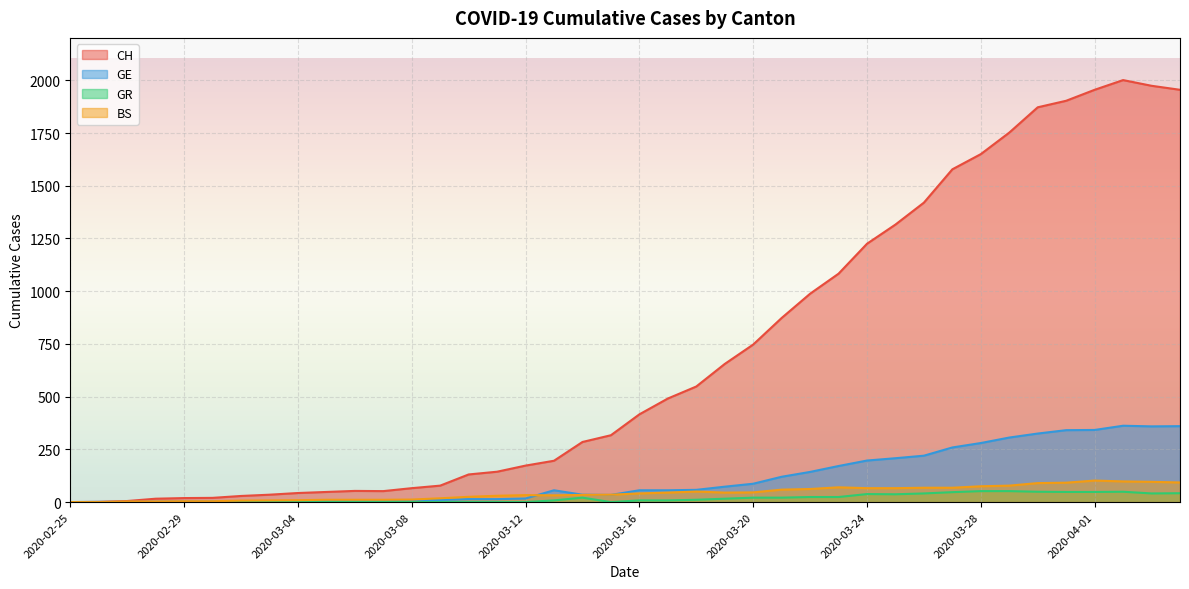

At which category does CH reach its first local valley?

2020-03-07